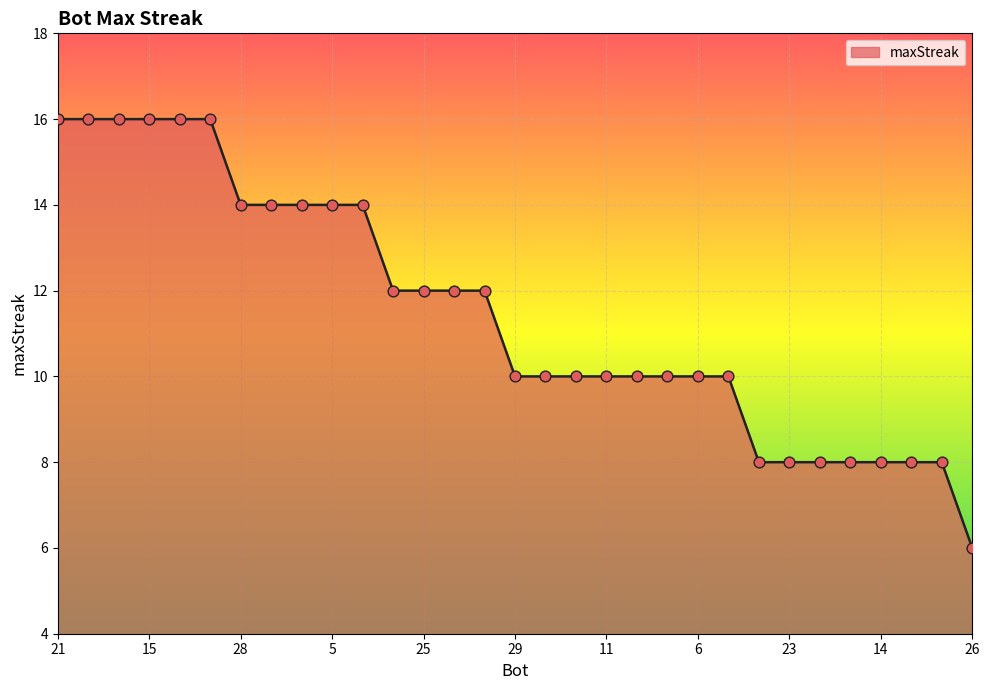

What is the minimum value shown in the chart?

6